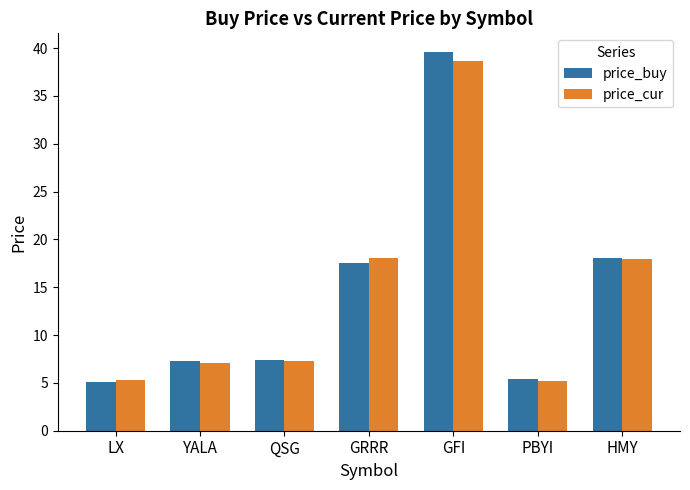

Is the value of price_cur at LX greater than the value of price_buy at QSG?

No